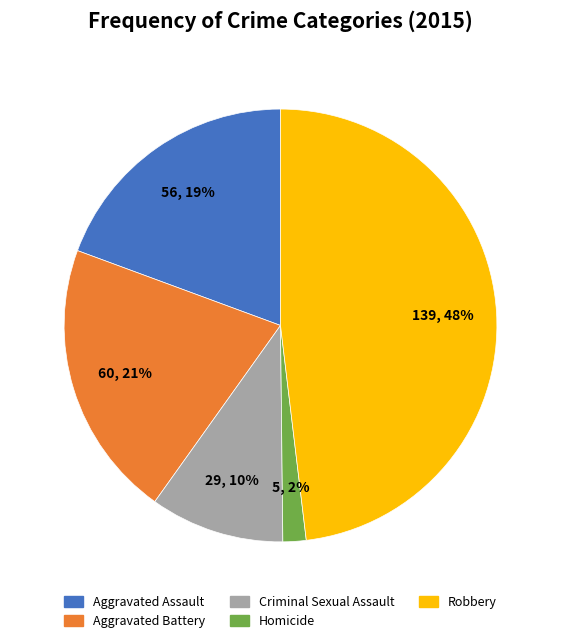

Which slice is the smallest?

Homicide